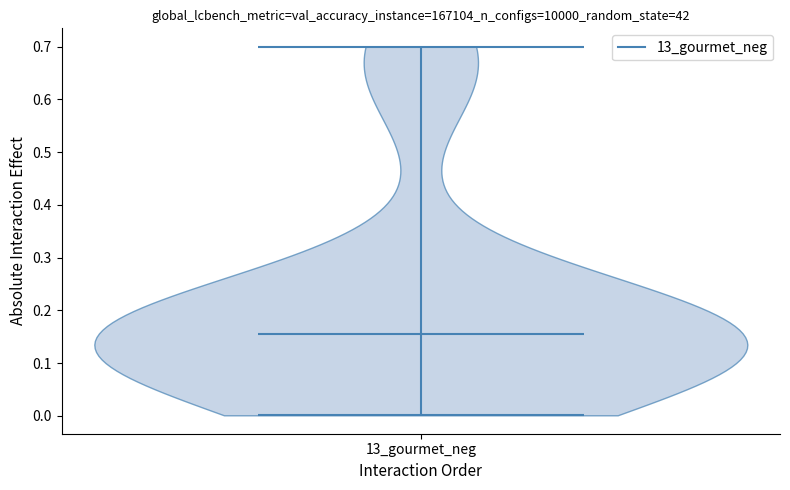

What is the highest point the violin for 13_gourmet_neg reaches on the y-axis? The values are not printed on the chart, so give them approximately, as read against the axis.

0.70